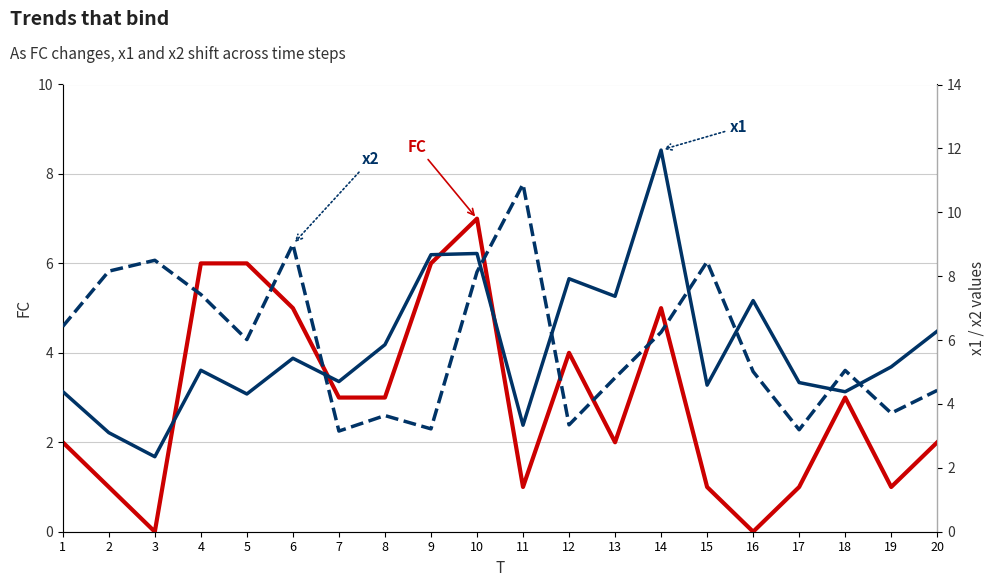

The x2 series shows 5.6 at 7. True or false?

False